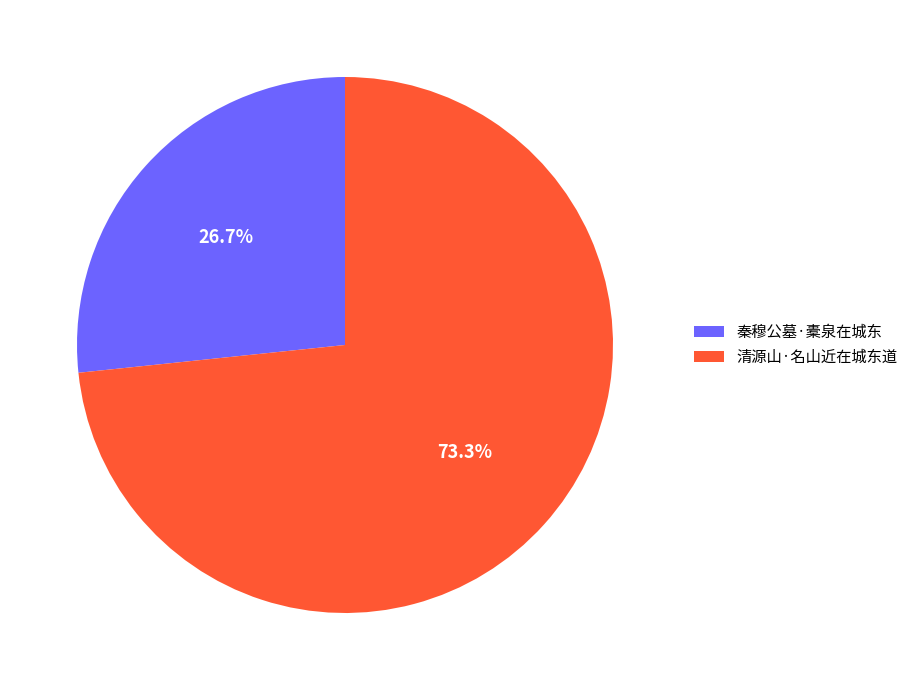

Is there any slice that represents more than half of the pie?

Yes